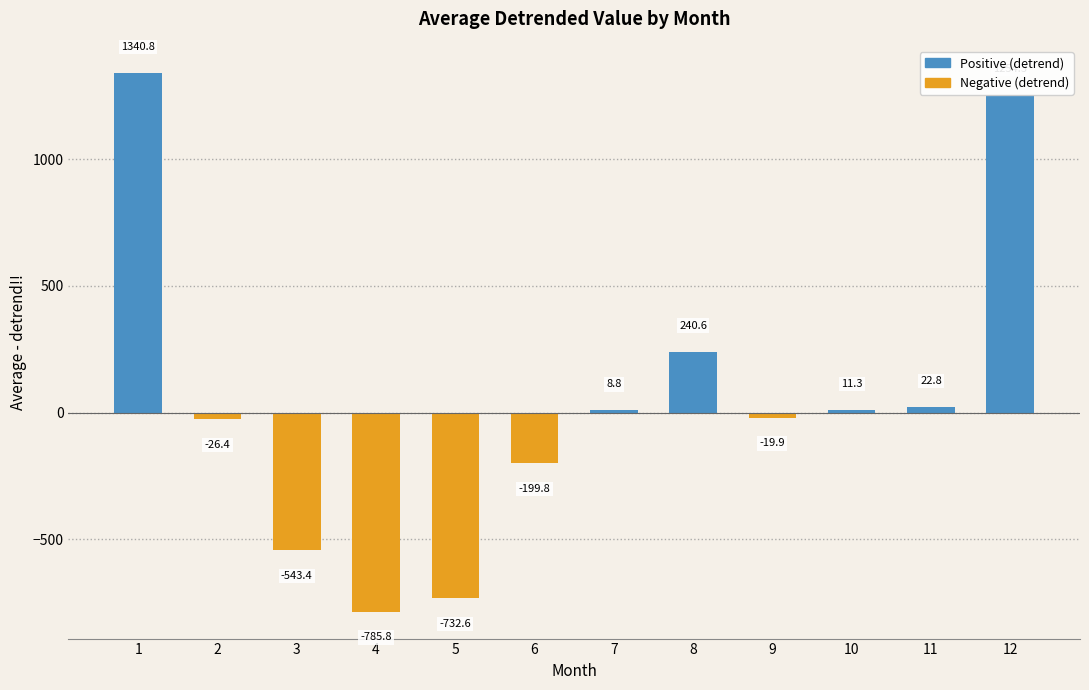

What is the sum of the values at 4 and 12?

468.5